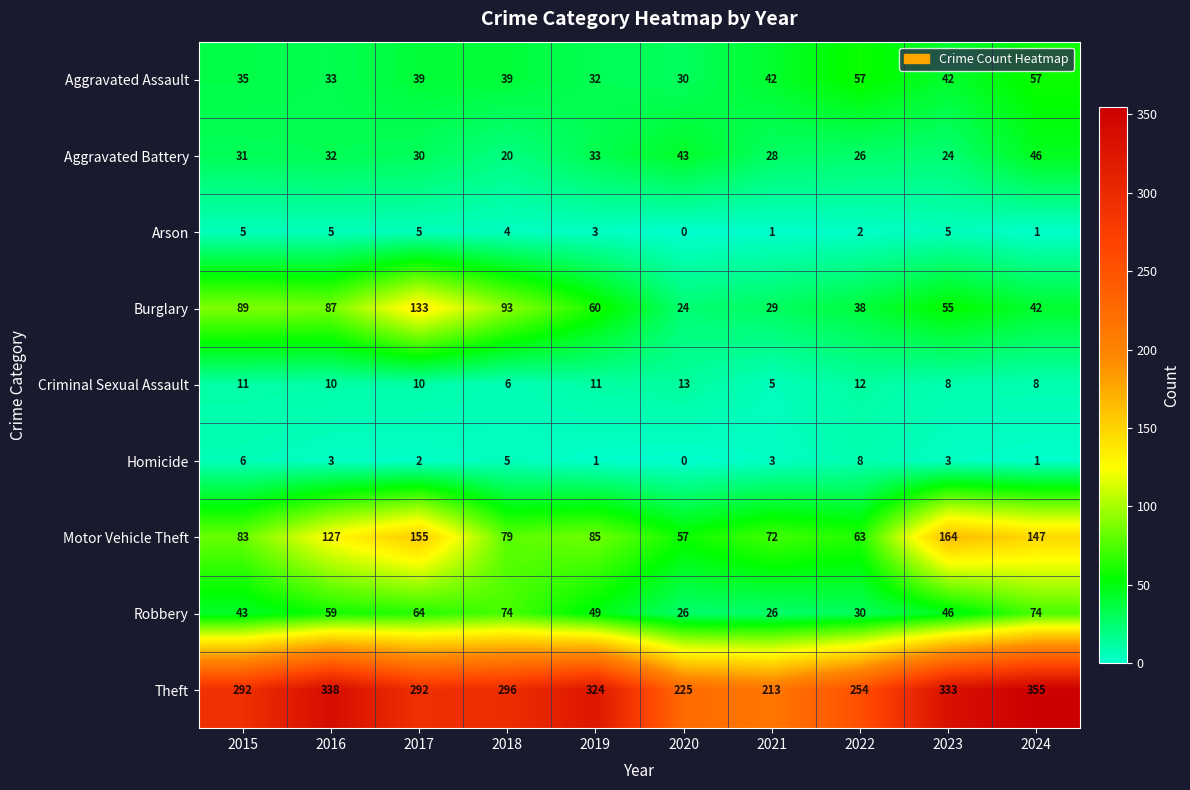

How many data points in Burglary are less than 60?

5